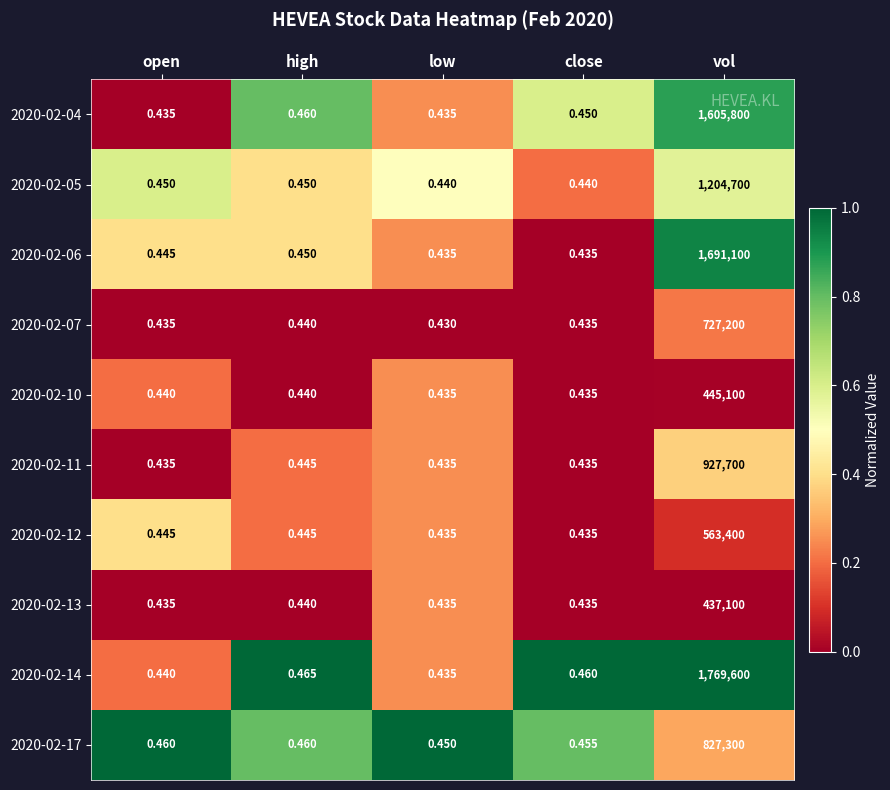

At which label does 2020-02-05 reach its peak?

vol